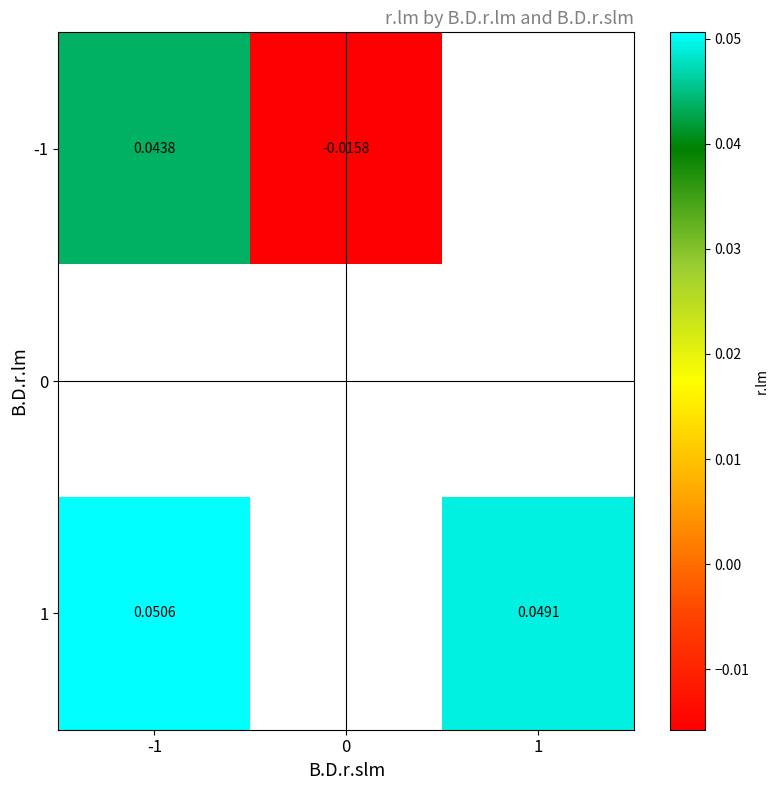

Is the value of -1 at 0 greater than the value of 1 at -1?

No